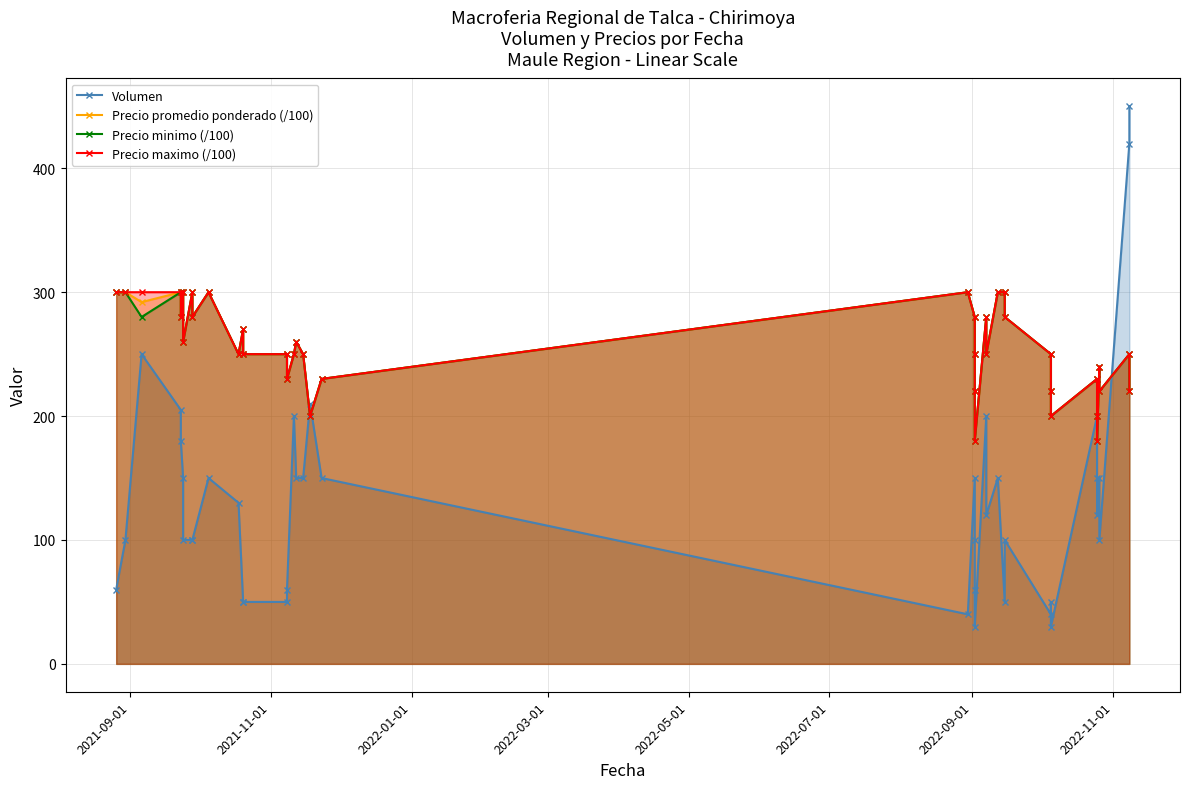

How many interior local valleys does the Volumen series have?

8